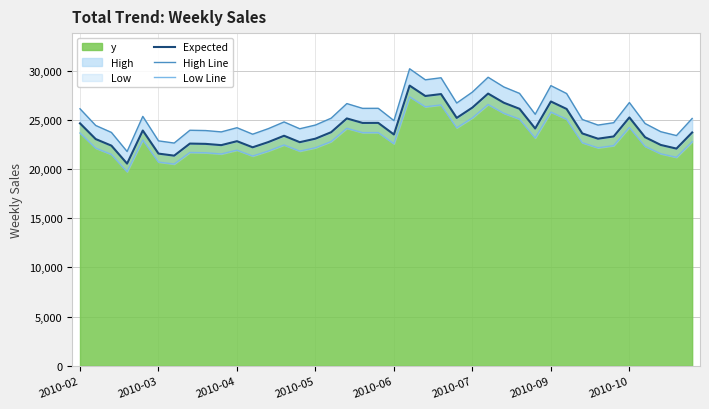

What is the highest value of the y series?

28474.6